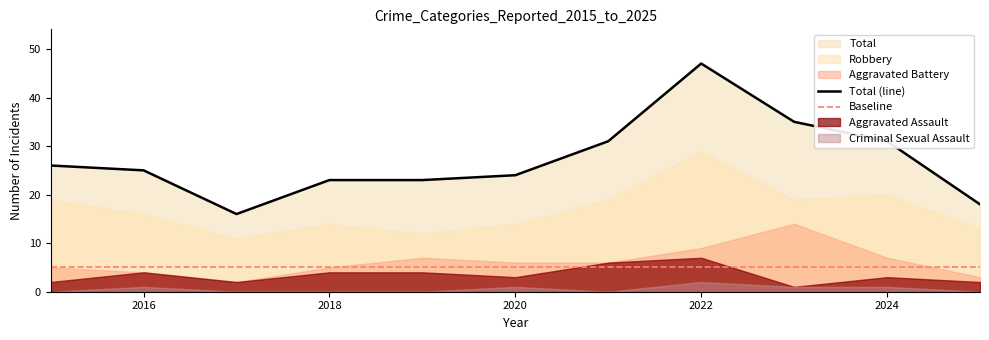

What is the approximate value of Aggravated Battery at 2024, to the nearest 5?

5